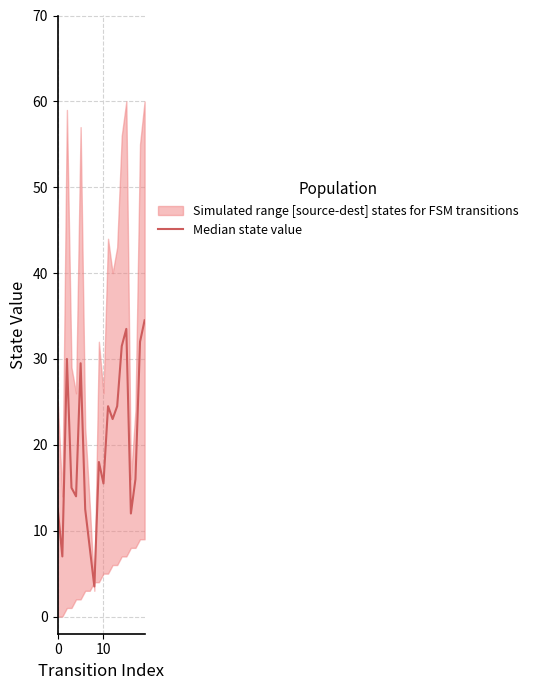

What is the sum of the values at 5 and 15?

63.0